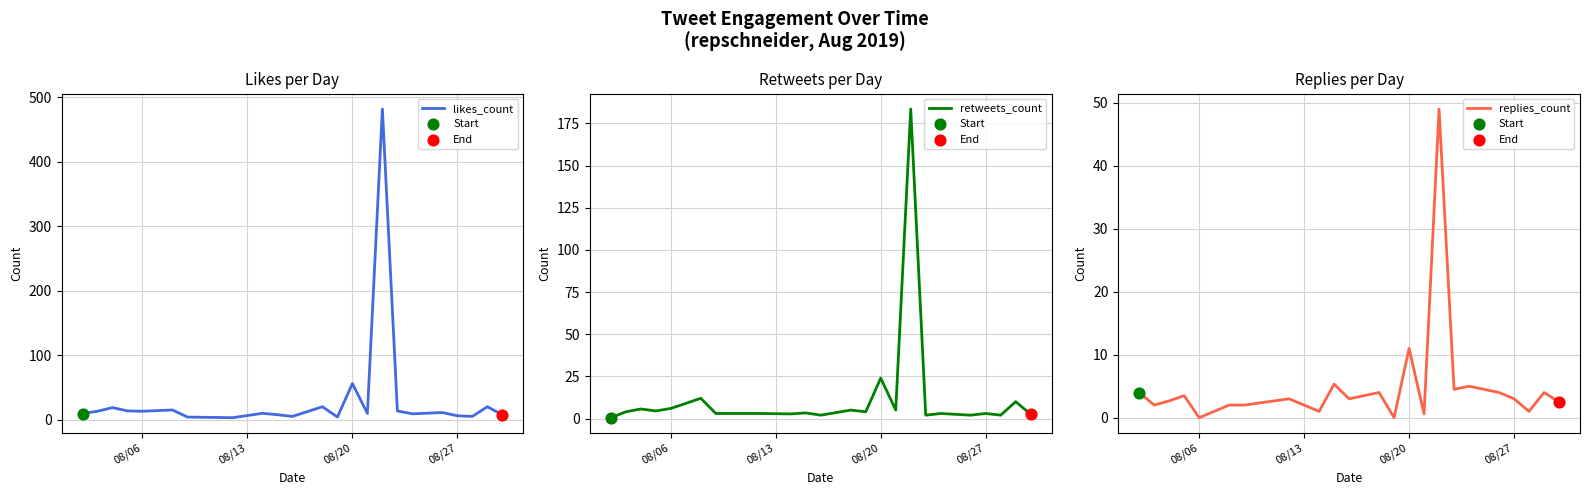

Is the value of replies_count at 08/20 greater than the value of likes_count at 08/20?

No